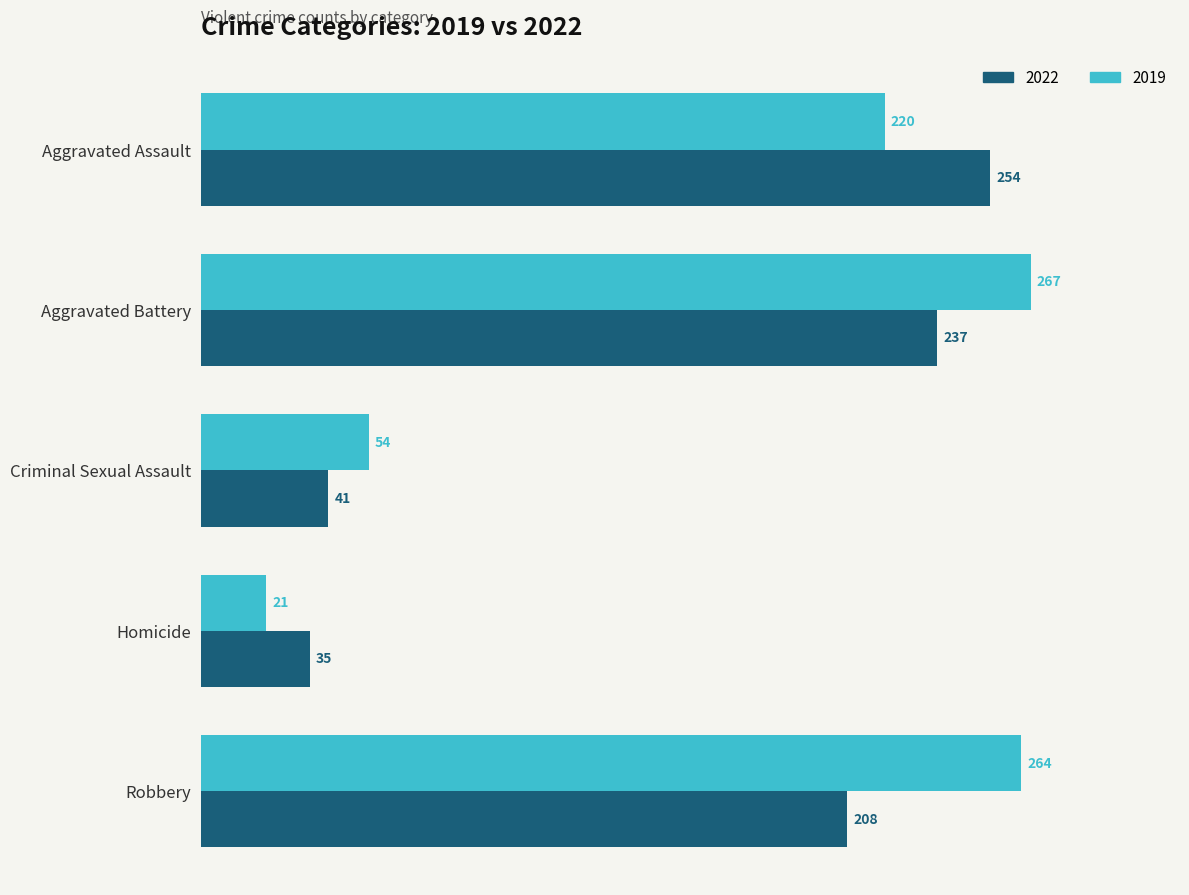

Is it true that 2019 equals 364 at Aggravated Battery?

False